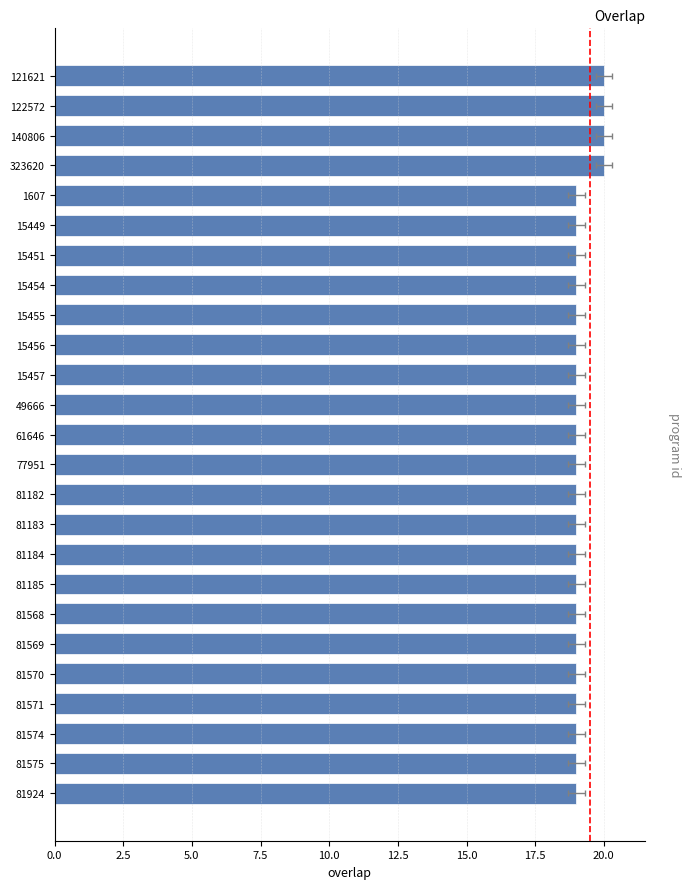

How many values are between 19 and 20?

25